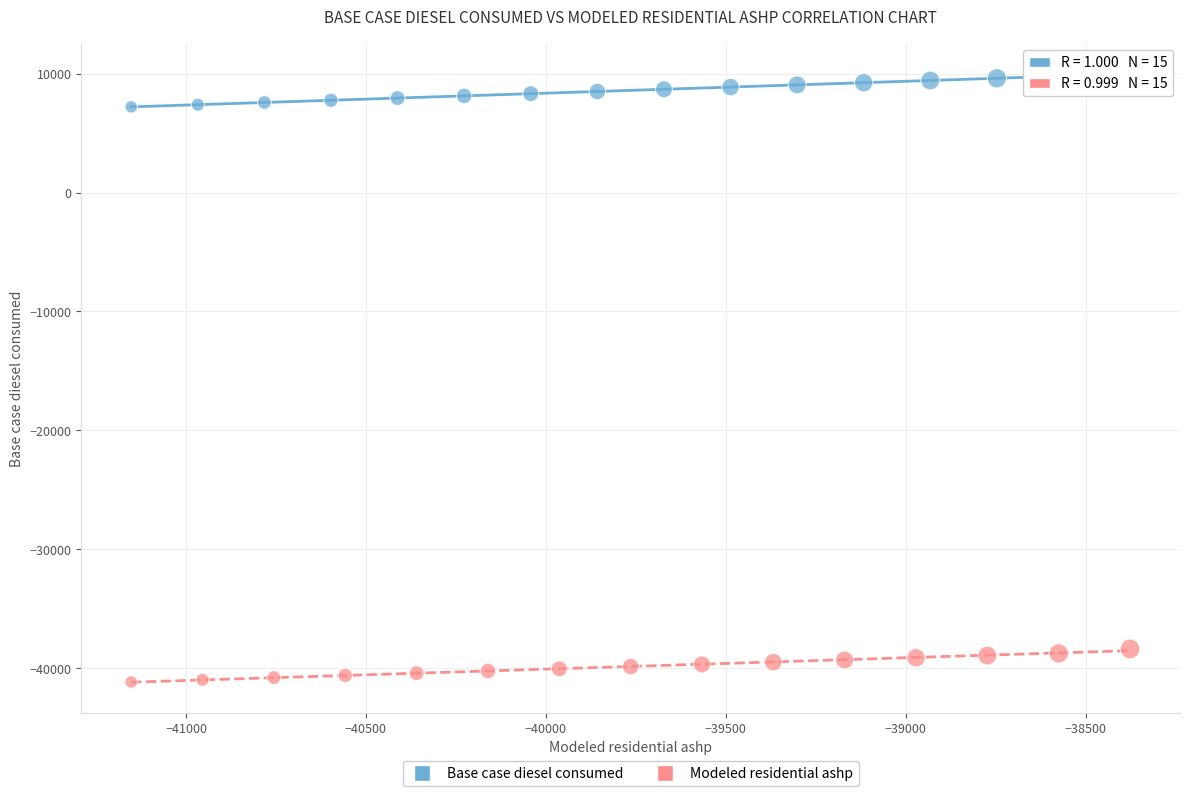

Which series reaches the maximum Y coordinate?

Base case diesel consumed